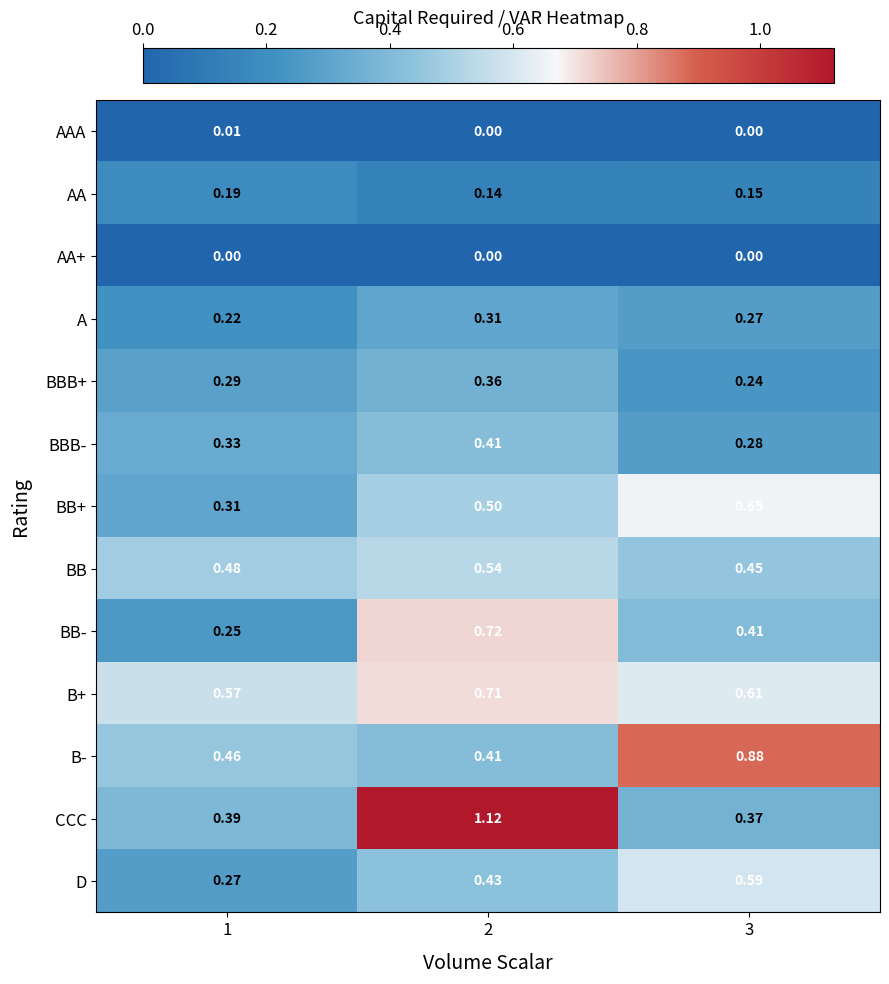

At which category is the sum across all series the highest?

2